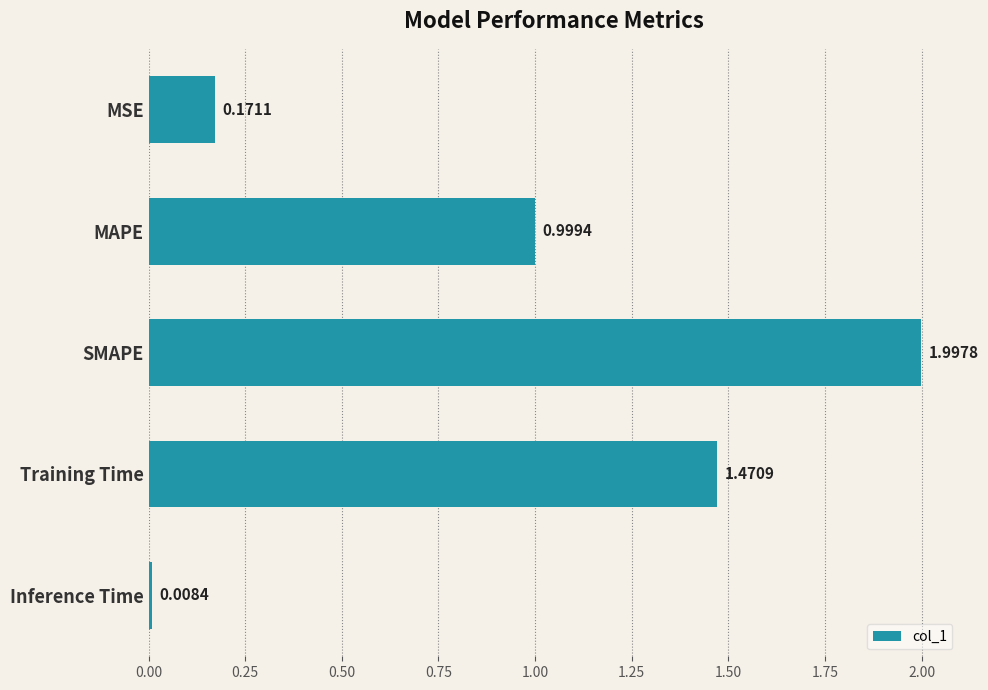

Are the bars horizontal?

Yes